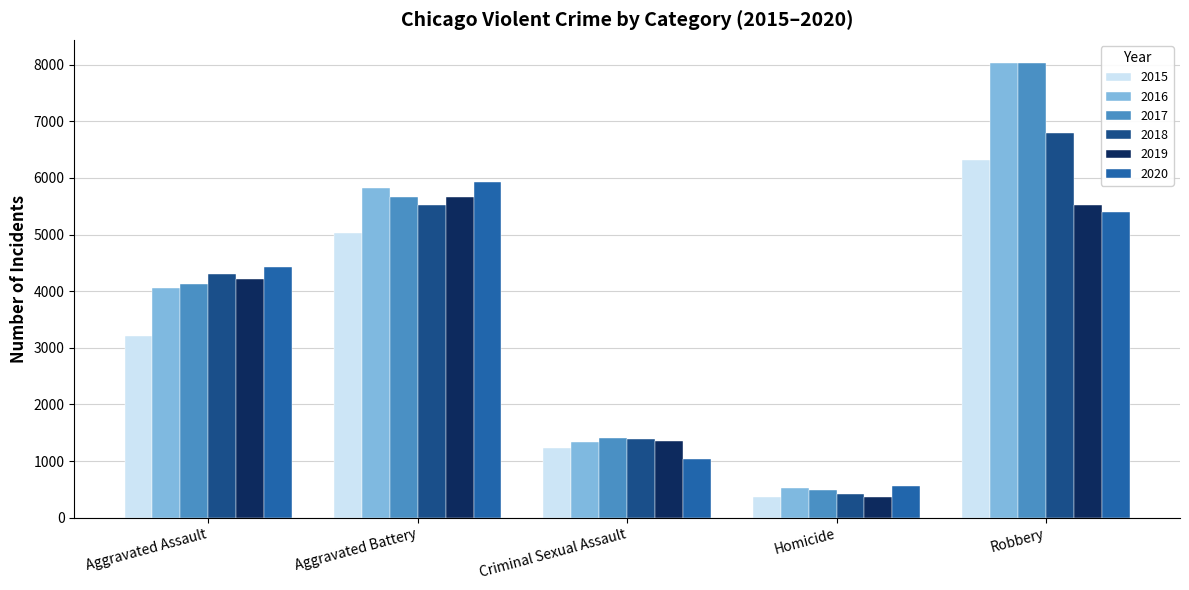

How many groups of bars are there?

5